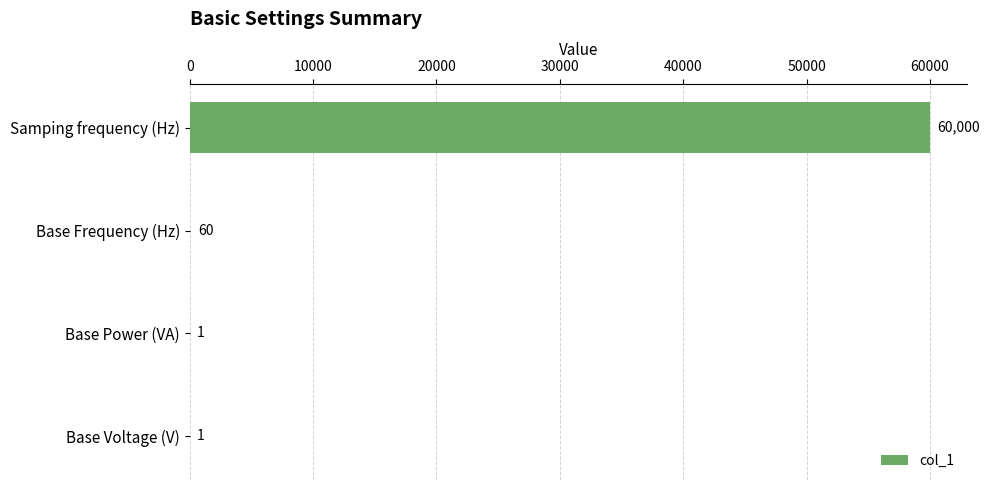

Is it true that the value at Base Voltage (V) is 1?

True